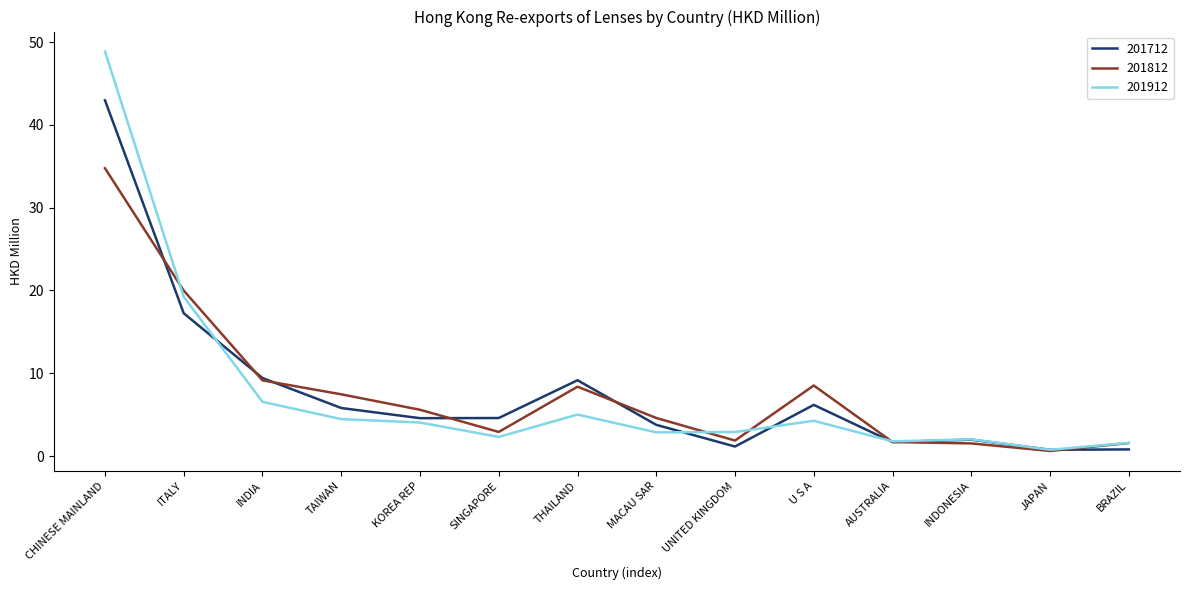

What position from the left is KOREA REP?

5